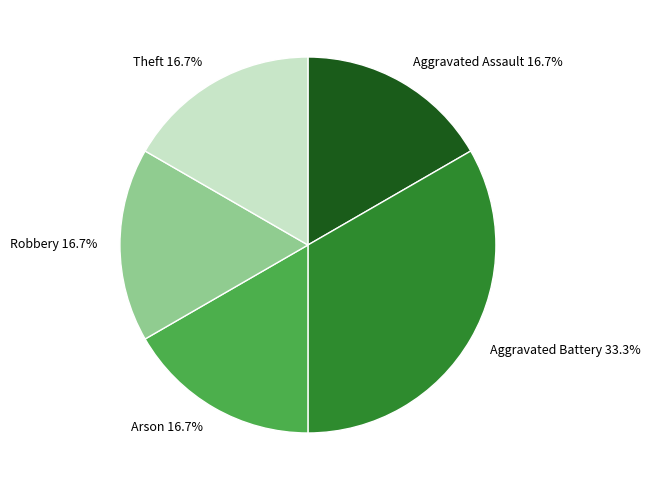

What is the ratio of the value at Arson to the value at Theft?

1.0